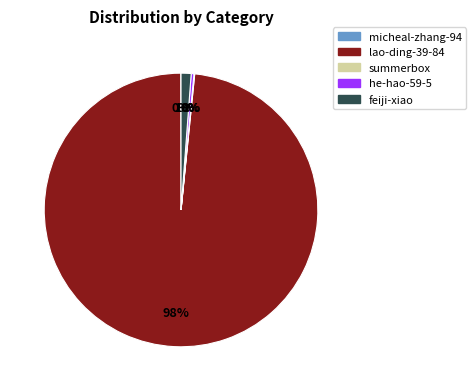

Which category has the biggest portion of the pie?

lao-ding-39-84